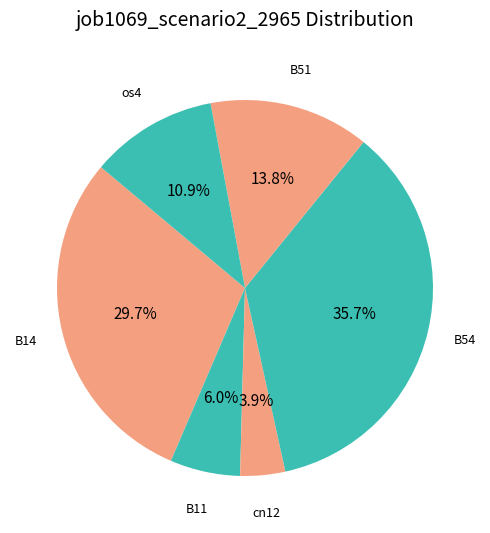

What is the smallest slice in the pie chart?

cn12